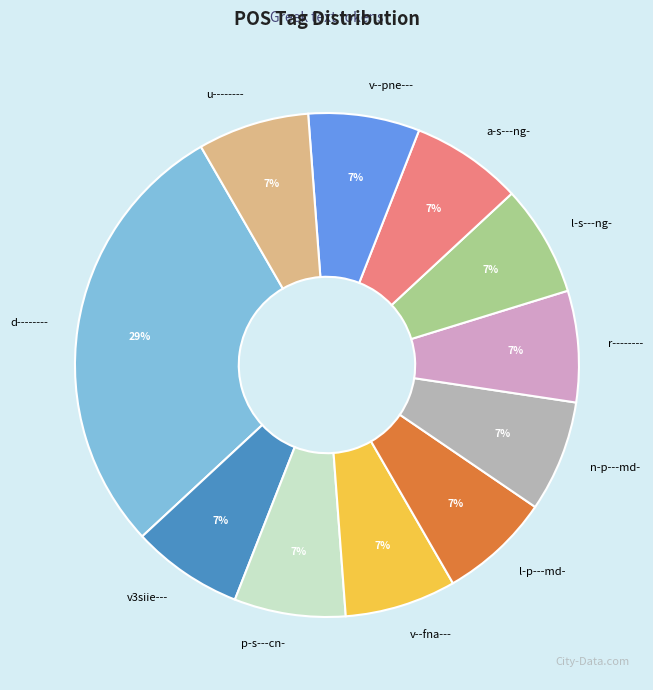

Combined, do v3siie--- and l-p---md- account for over 50%?

No